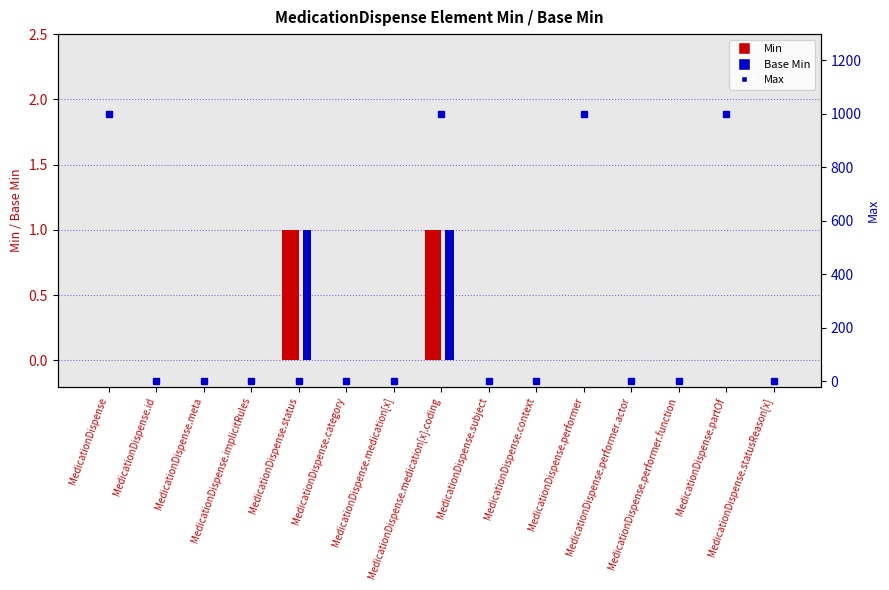

Which series has the largest range (max minus min)?

Max